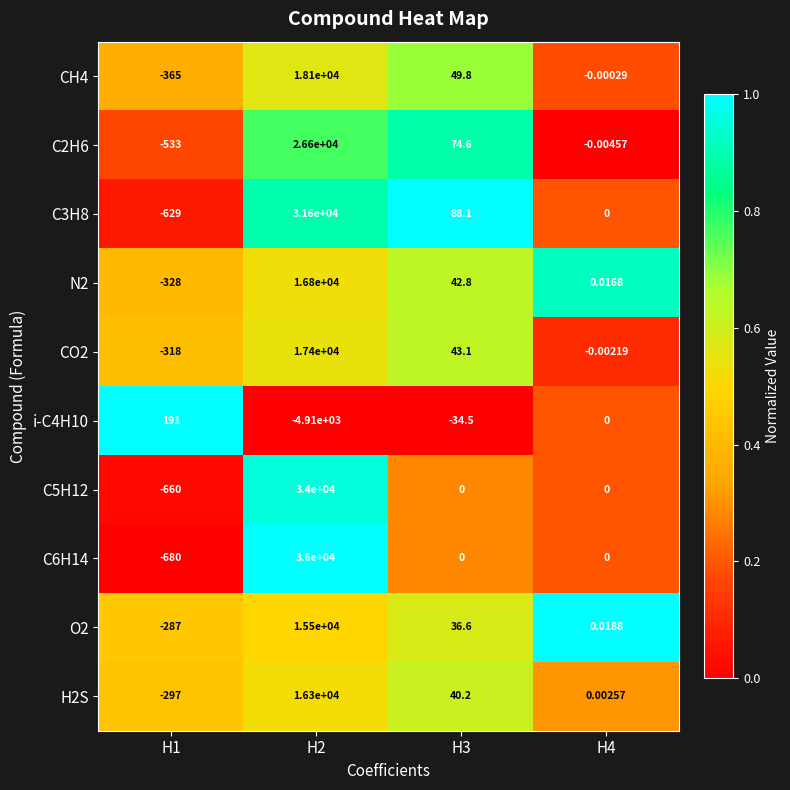

How many negative values does the C5H12 series have?

1